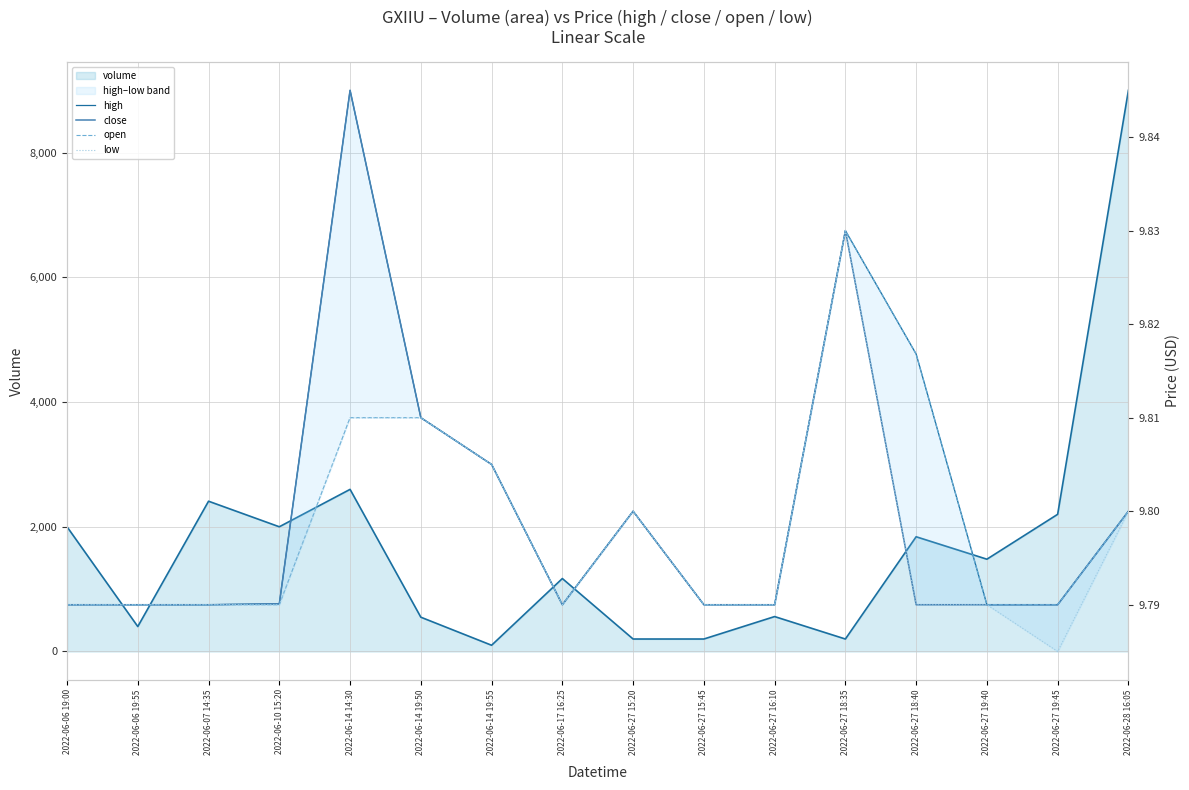

Between 2022-06-27 16:10 and 2022-06-14 14:30, which is larger?

2022-06-14 14:30